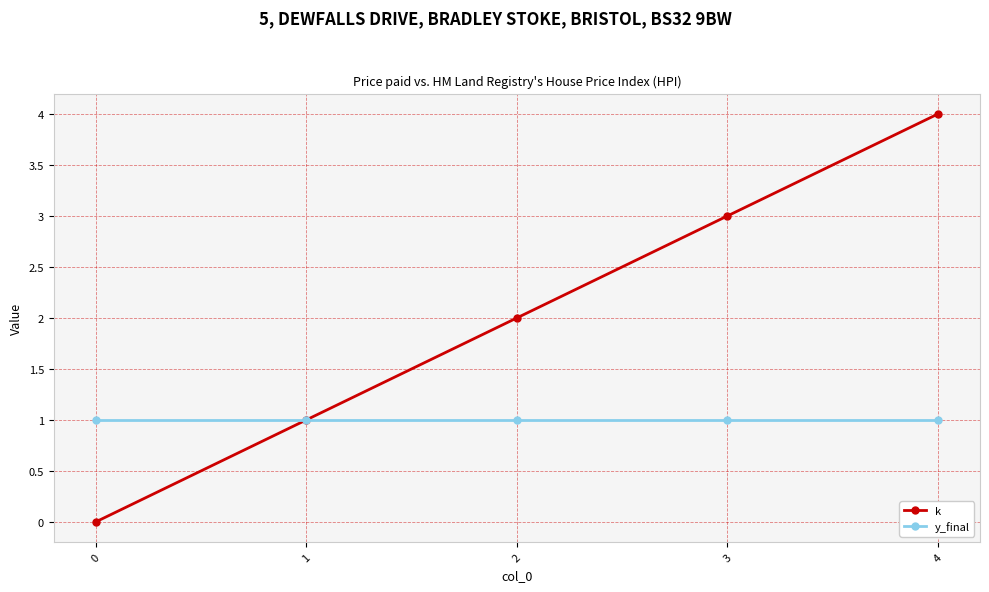

What is the sum of all y_final values?

5